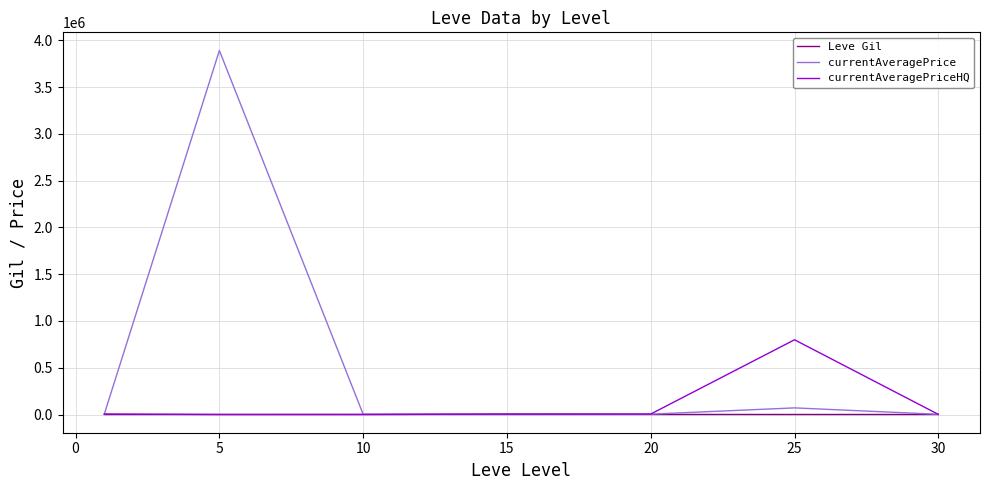

Count the number of categories in the chart.

7